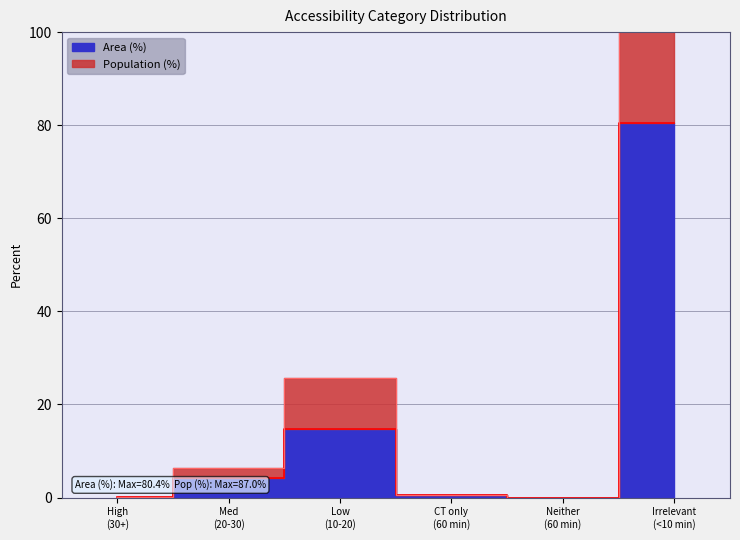

True or false: Population (%) has a value of 0.0 at Neither (60 min).

True